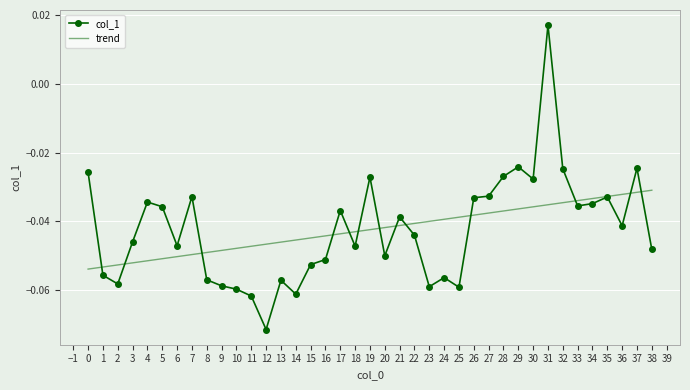

Rank the series by their maximum value, from highest to lowest.

col_1, trend